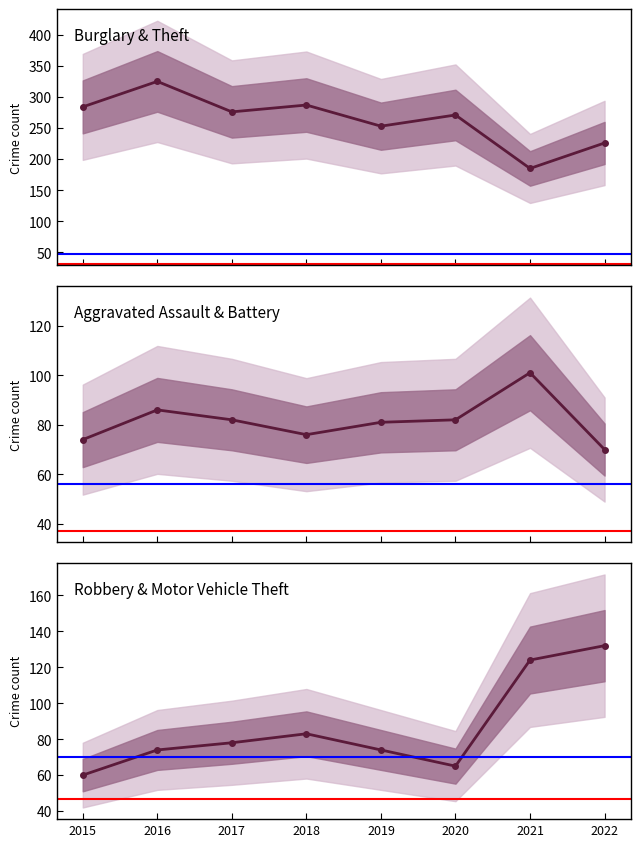

Rank the series by their maximum value, from lowest to highest.

Aggravated Battery, Motor Vehicle Theft, Theft